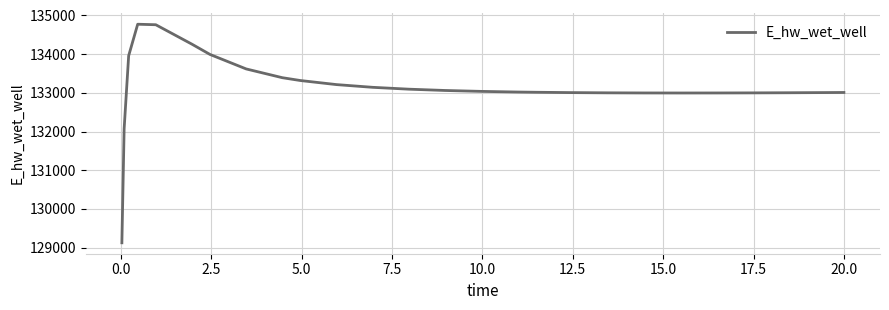

What is the greatest value displayed?

134772.9